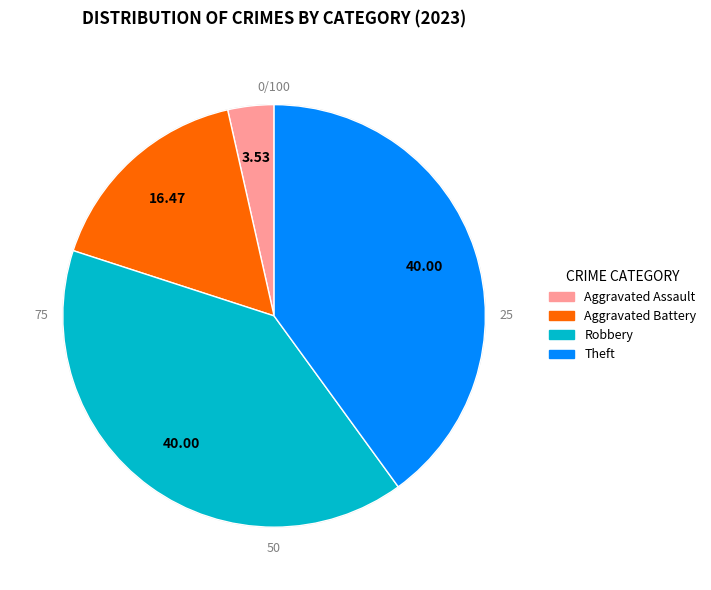

Is there a majority slice in this chart?

No